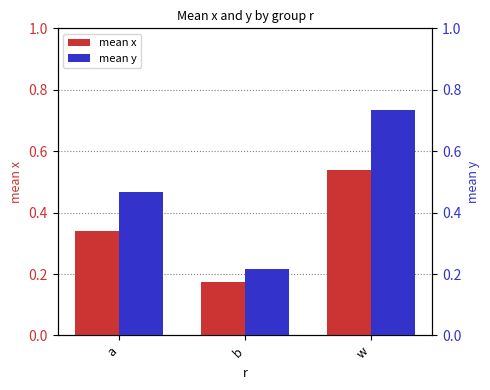

What is the average value of the mean y series?

0.5